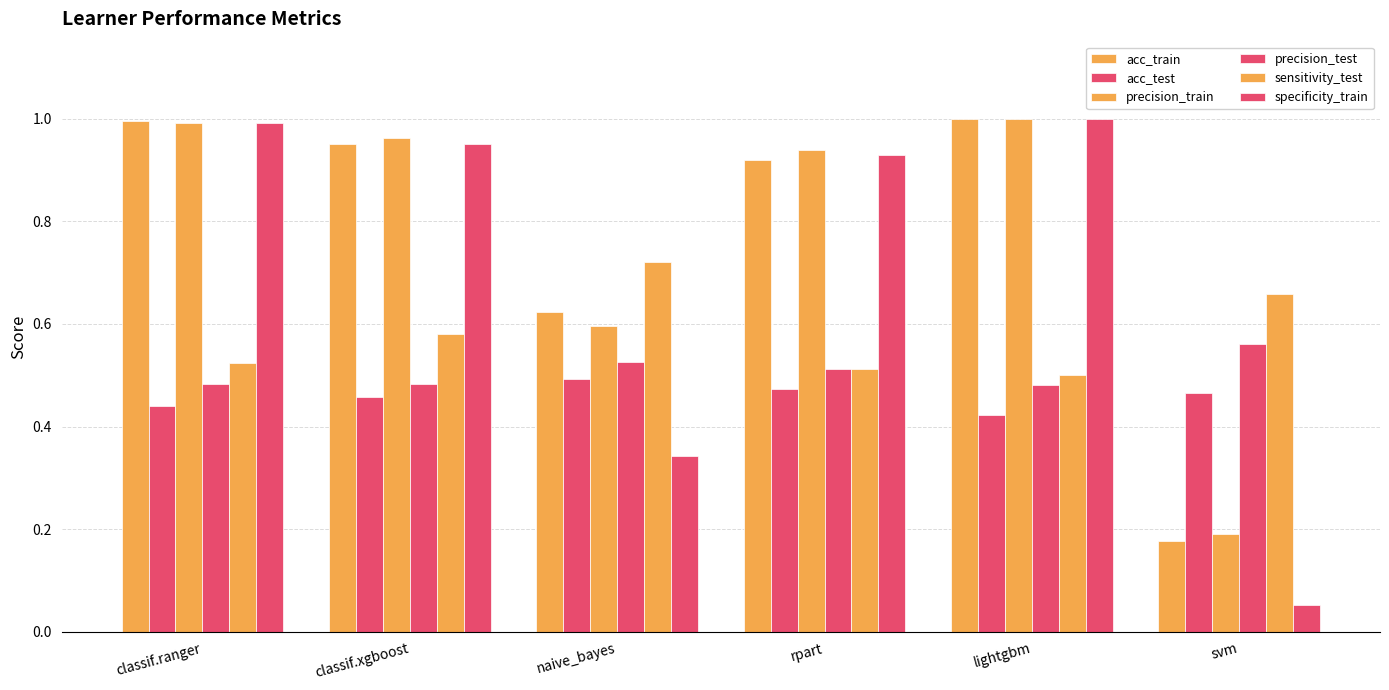

Which series has the widest spread of values?

specificity_train